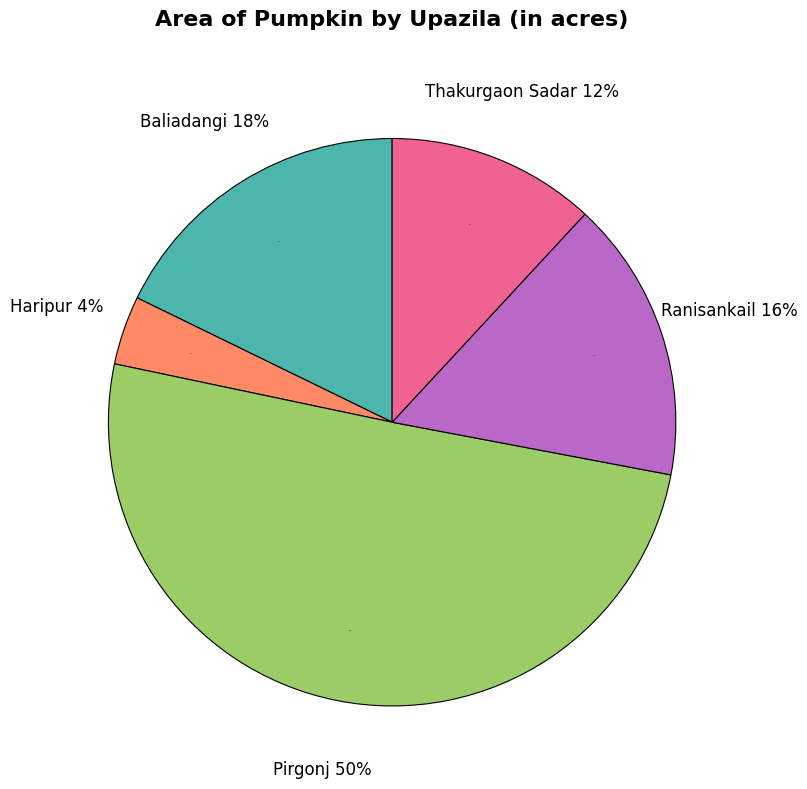

What percentage is the Haripur slice, to the nearest percent?

4%